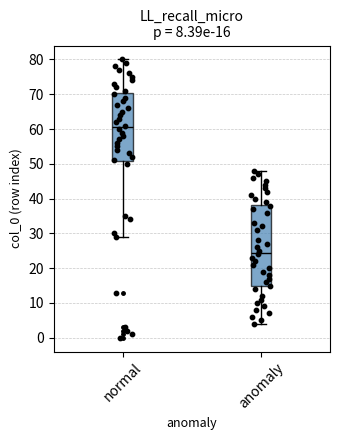

Comparing the boxes themselves (not the whiskers), which one is the tallest?

anomaly